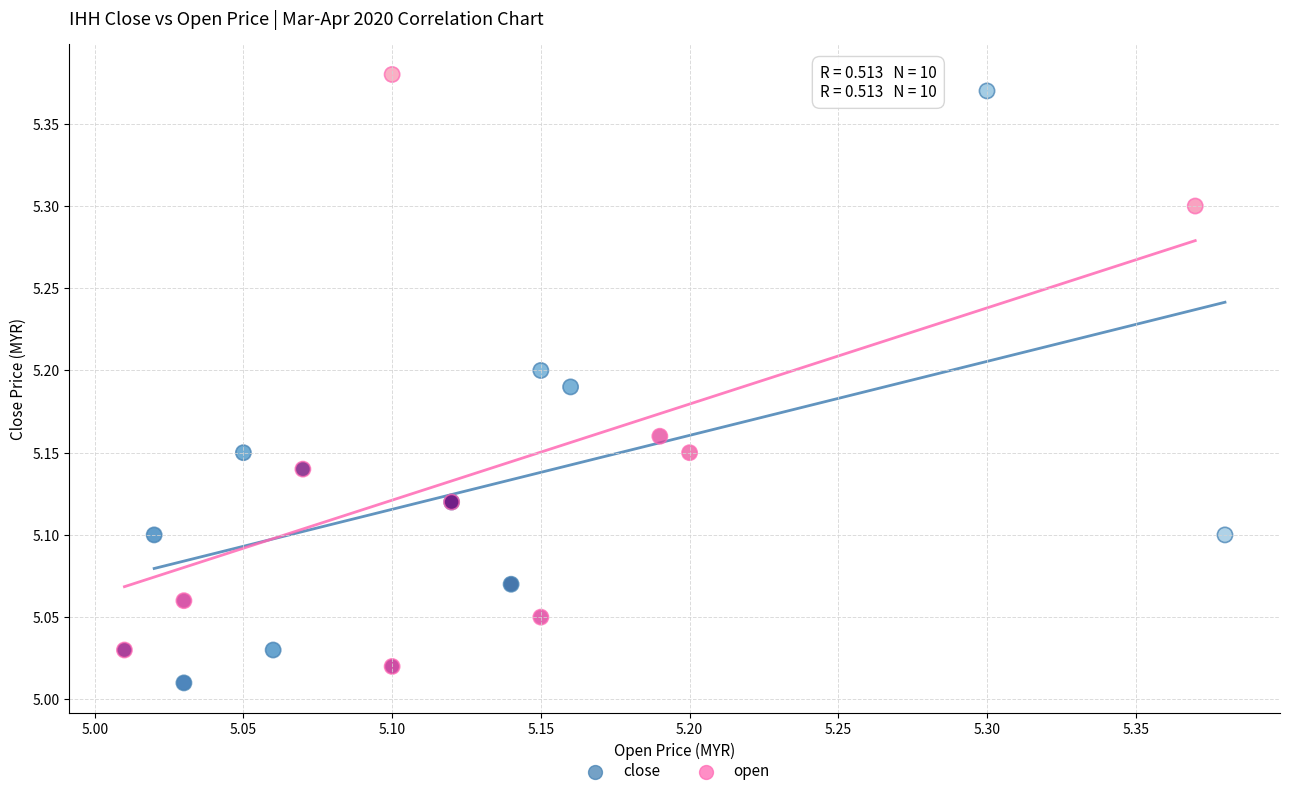

What are all the series names shown in the legend?

close, open